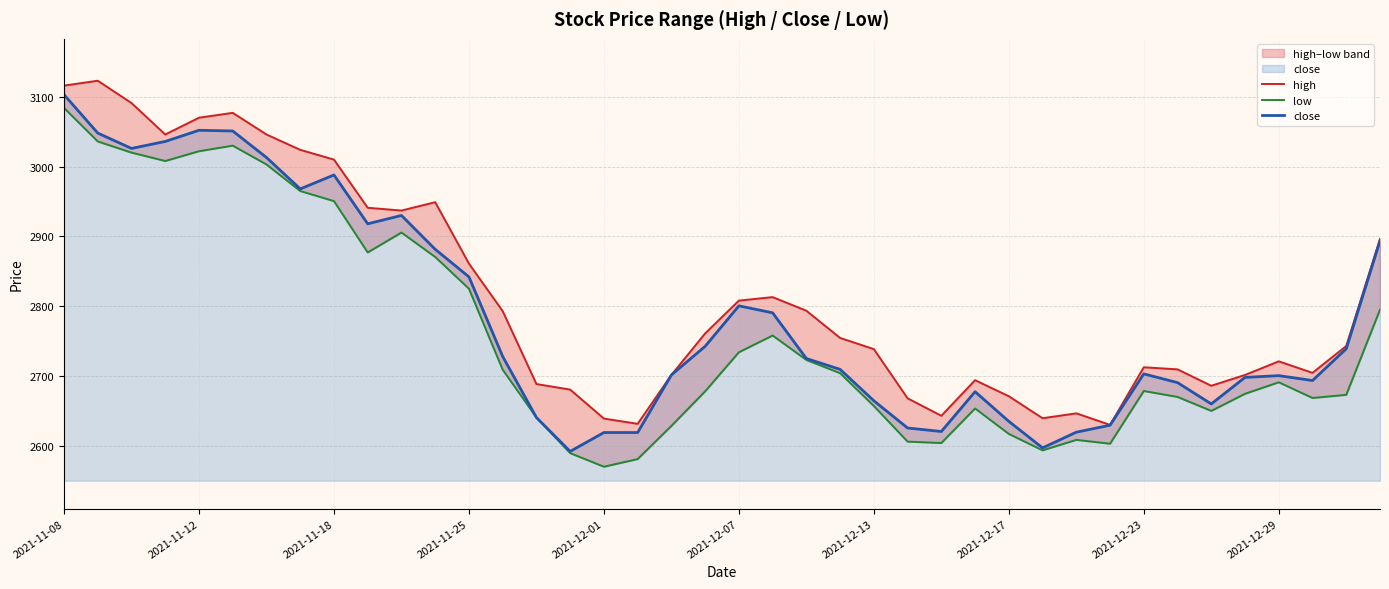

What position from the right is 27?

13